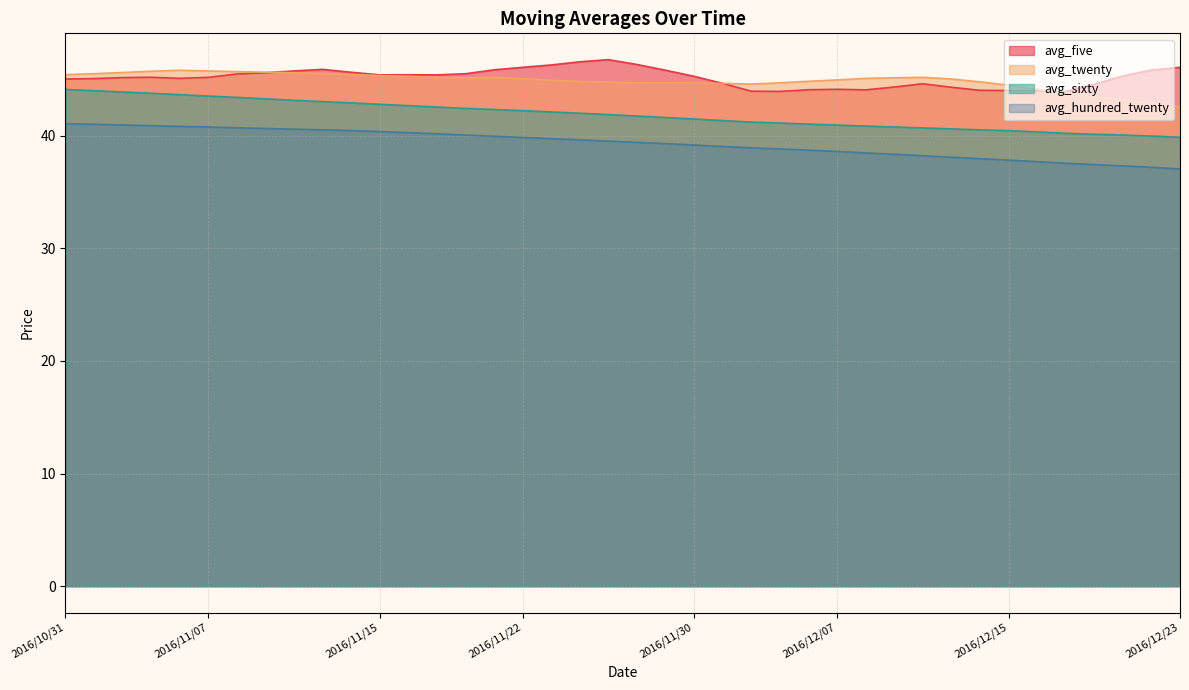

Is it true that avg_sixty equals 76.0 at 2016/11/14?

False